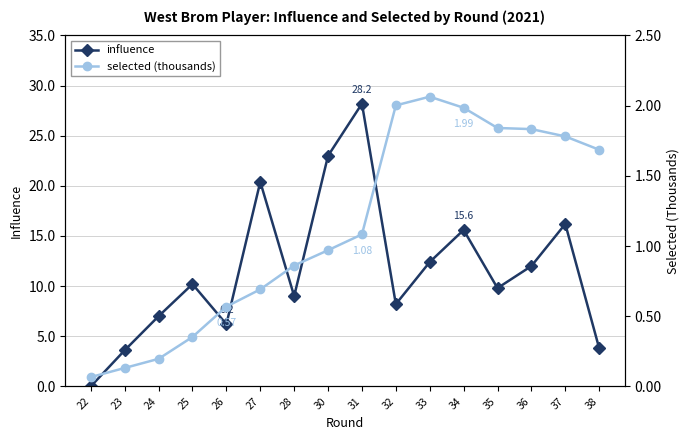

Which has a higher value, 30 or 38?

30